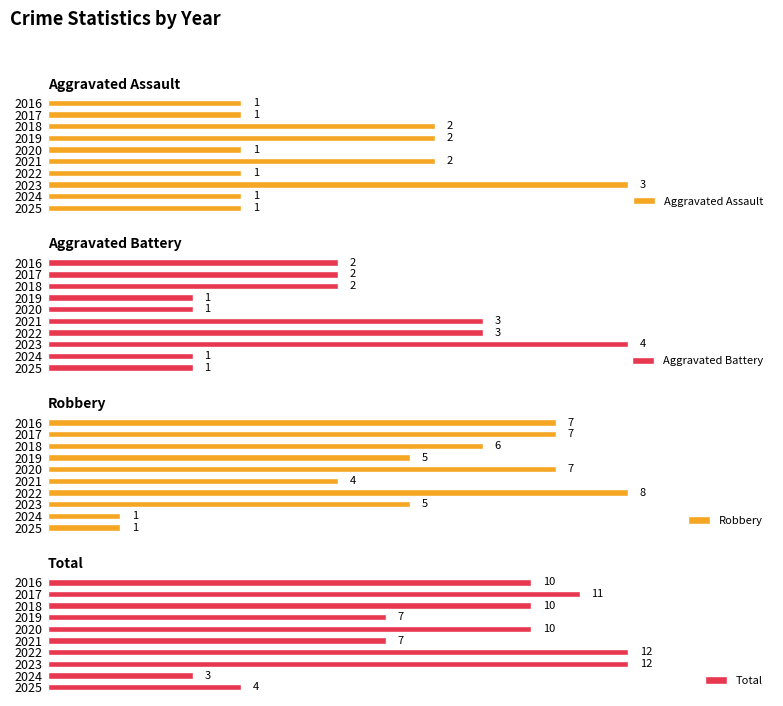

How many bars are there in each group?

4